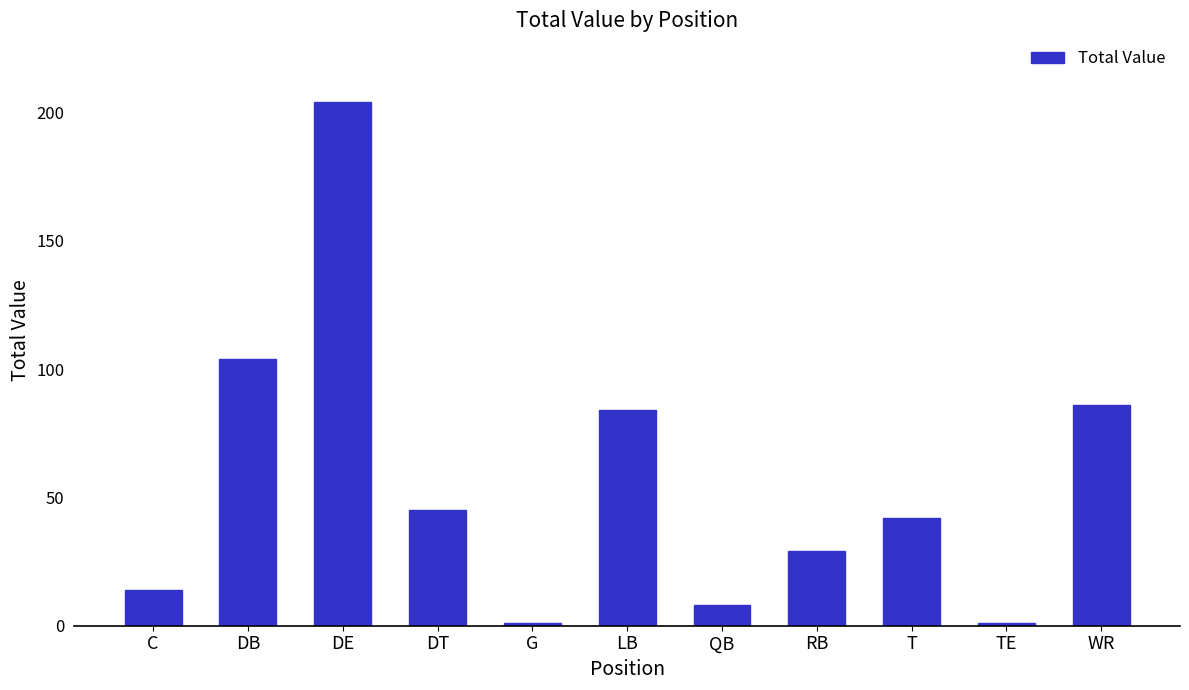

Is it true that the value at C is 14?

True